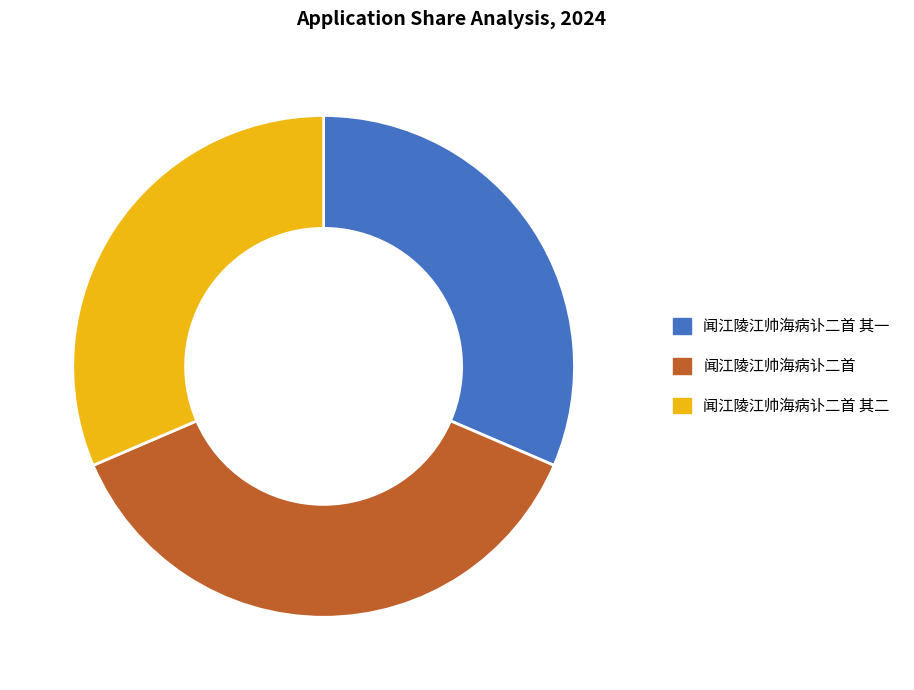

Does any single category account for the majority?

No